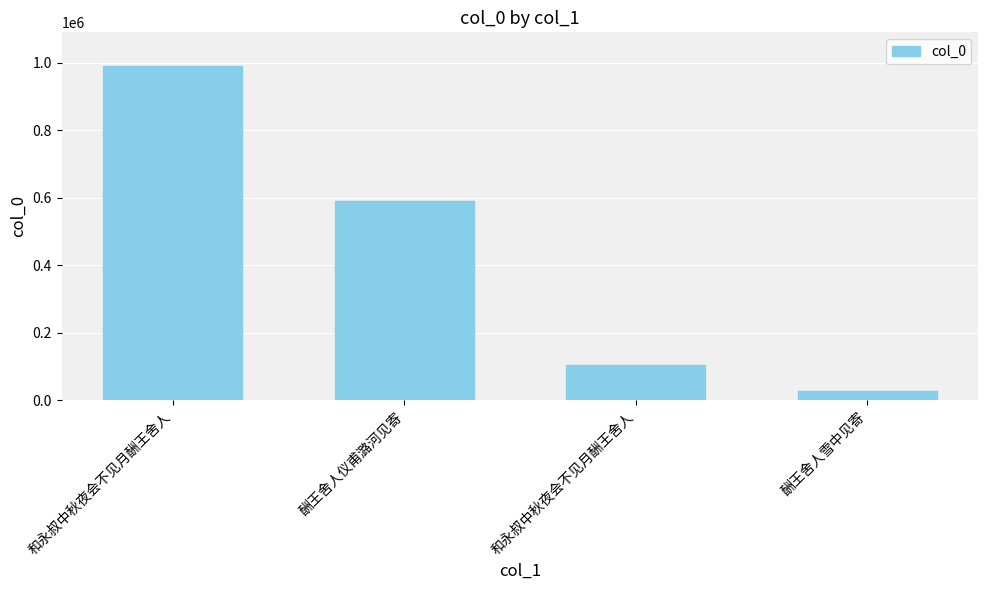

The chart shows a value of 608873 at 和永叔中秋夜会不见月酬王舍人. True or false?

False